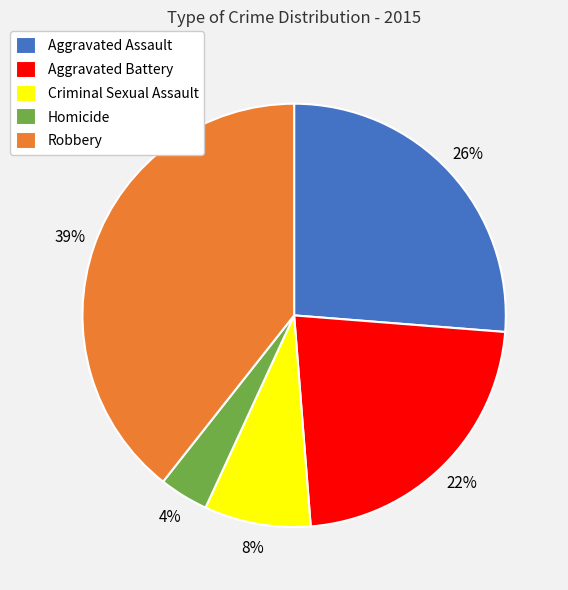

Rank the categories by value from highest to lowest.

Robbery, Aggravated Assault, Aggravated Battery, Criminal Sexual Assault, Homicide